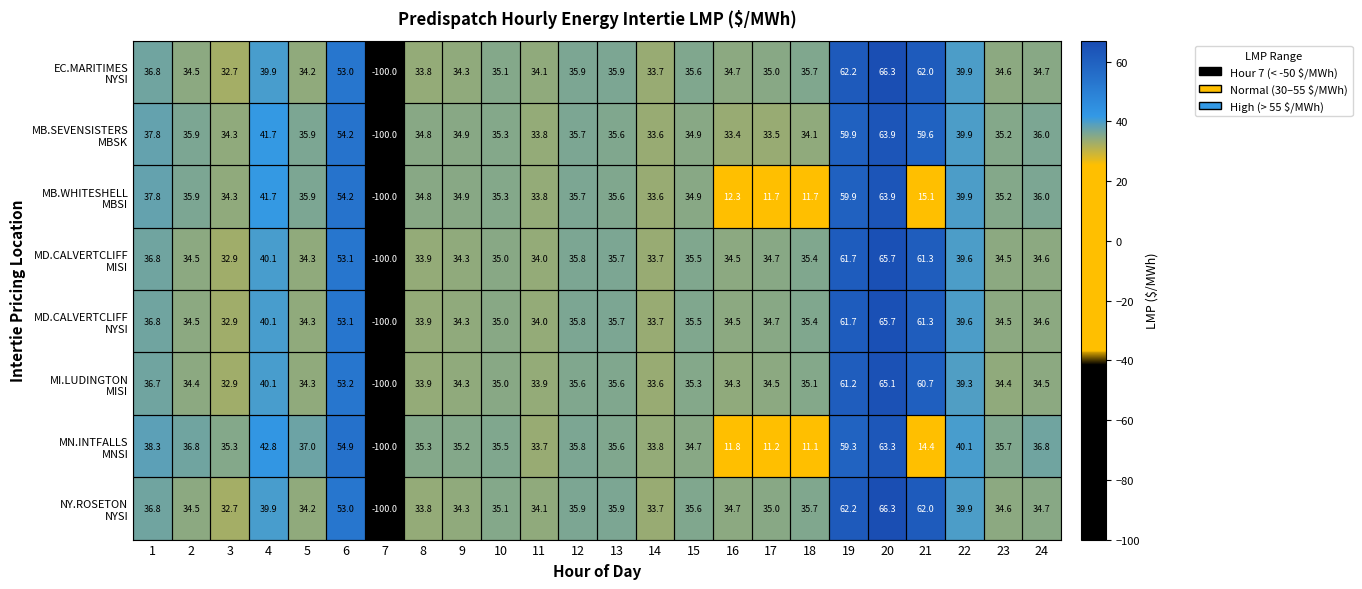

Count the number of categories in the chart.

24